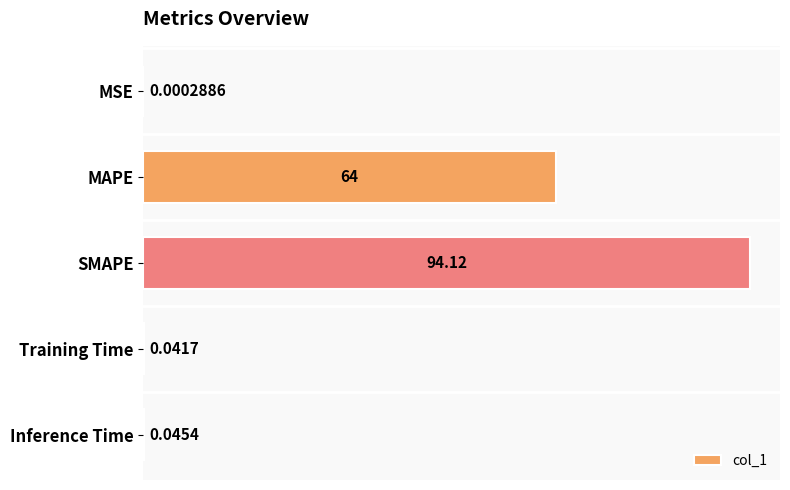

Are the bars horizontal?

Yes